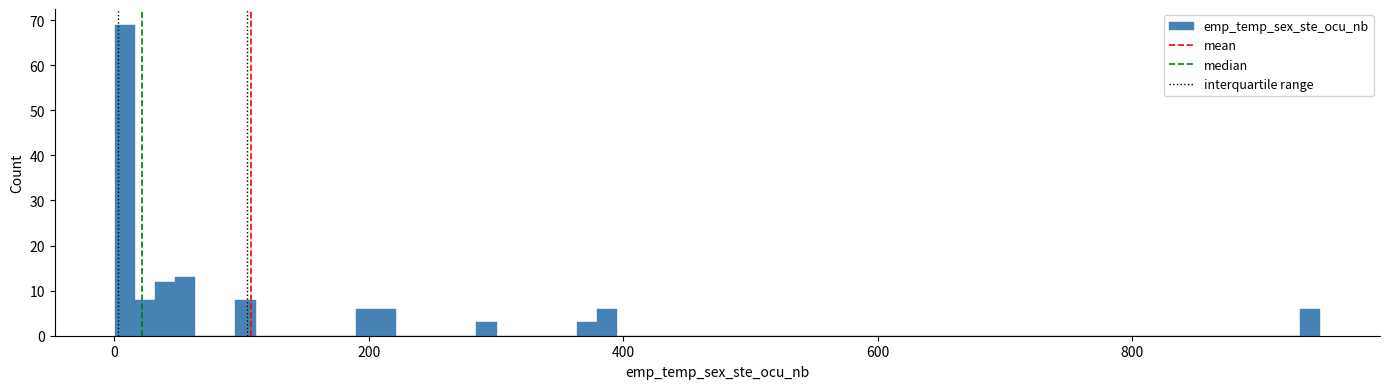

Around what value on the x-axis is the tallest bar? Give the approximate position of its centre, as read against the axis.

0